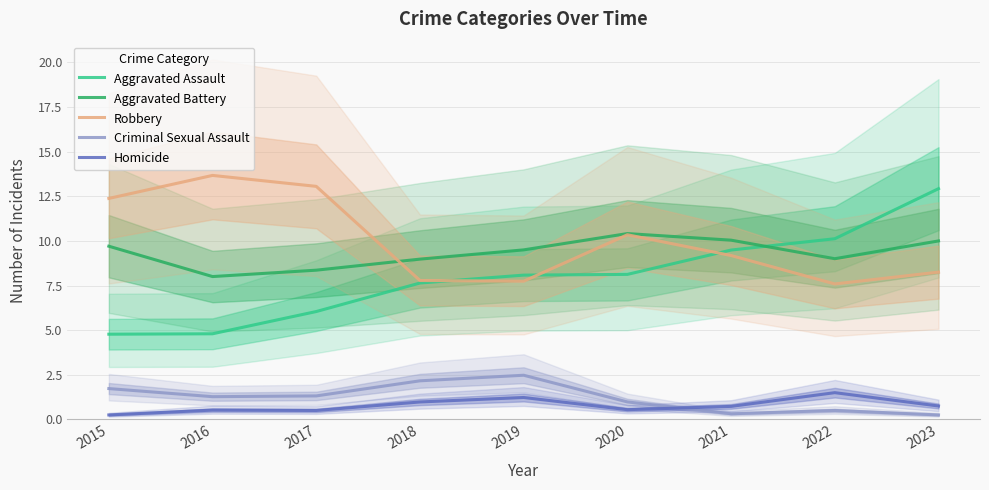

Rank the series at 2016 from lowest to highest value.

Homicide, Criminal Sexual Assault, Aggravated Assault, Aggravated Battery, Robbery